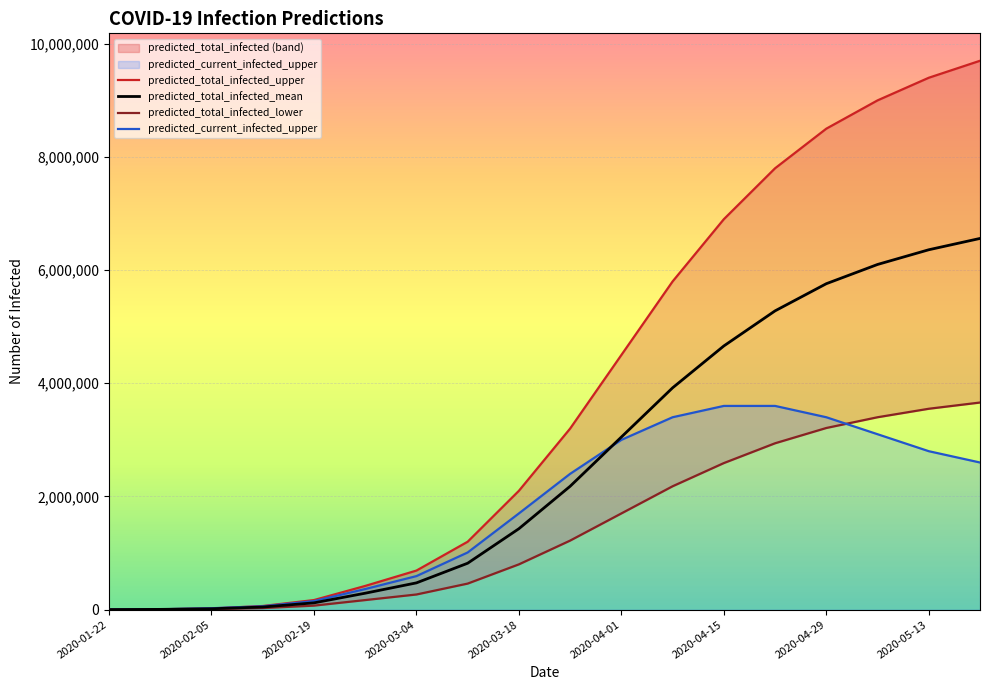

At which label is predicted_total_infected_mean closest to 3280265?

2020-04-01